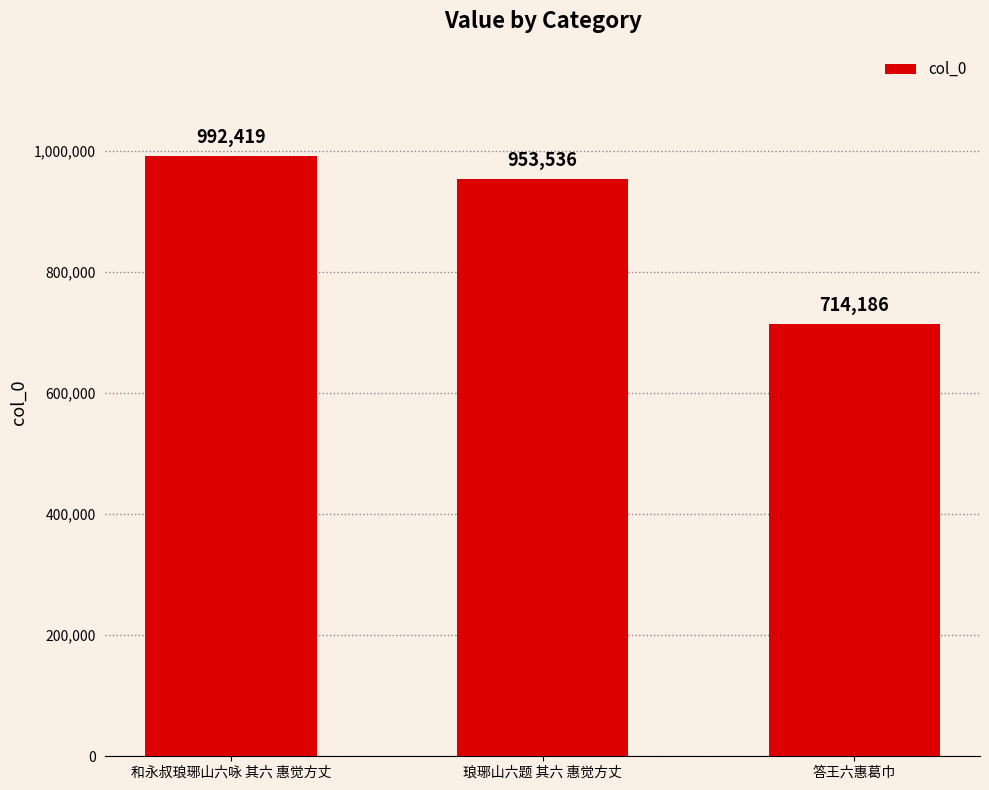

Reading right to left, extract all data points from this chart.

答王六惠葛巾=714186	琅琊山六题 其六 惠觉方丈=953536	和永叔琅琊山六咏 其六 惠觉方丈=992419